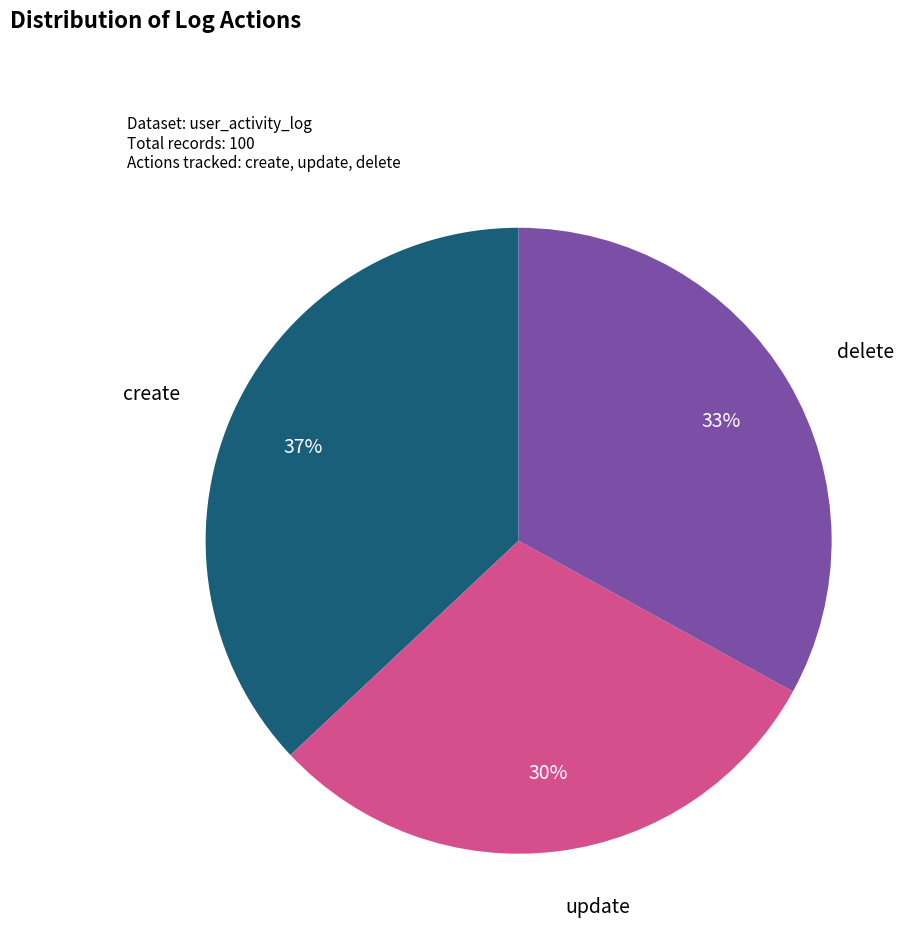

To the nearest percent, what is the combined percentage of update and create?

67%